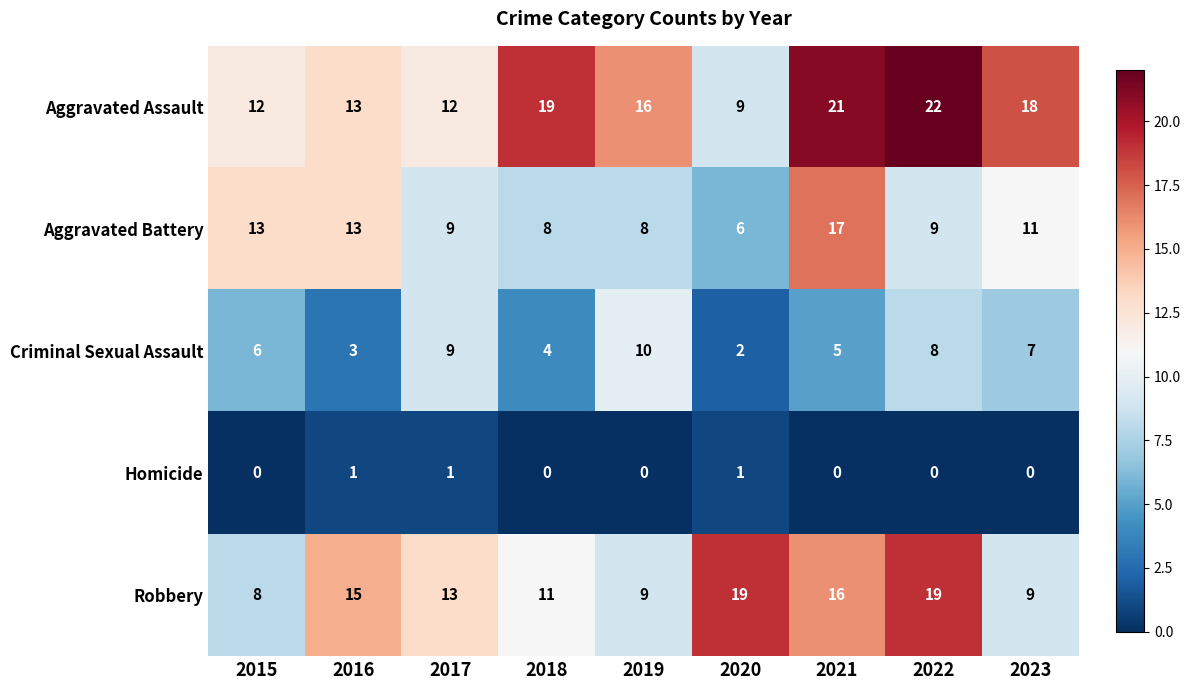

List the series in order of their peak value, highest first.

Aggravated Assault, Robbery, Aggravated Battery, Criminal Sexual Assault, Homicide